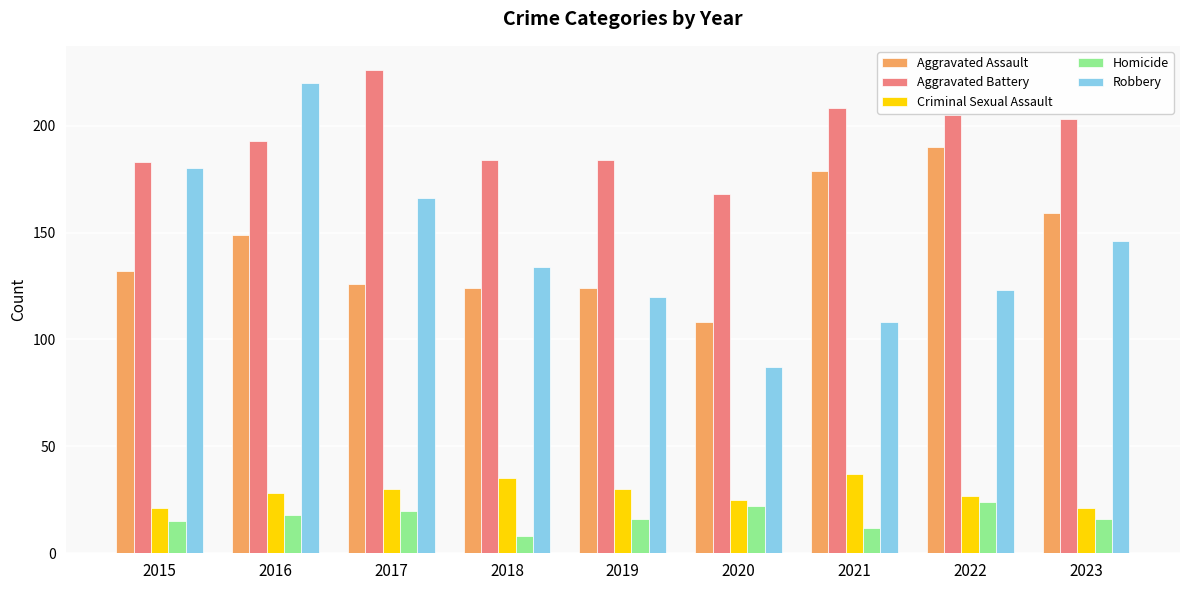

What is the difference between the second highest and minimum values in the Robbery series?

93